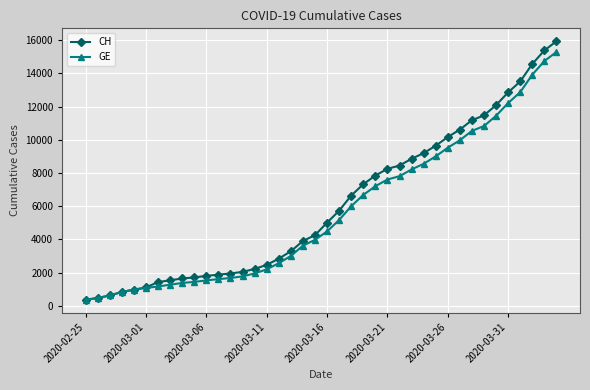

Which series has the largest range (max minus min)?

CH